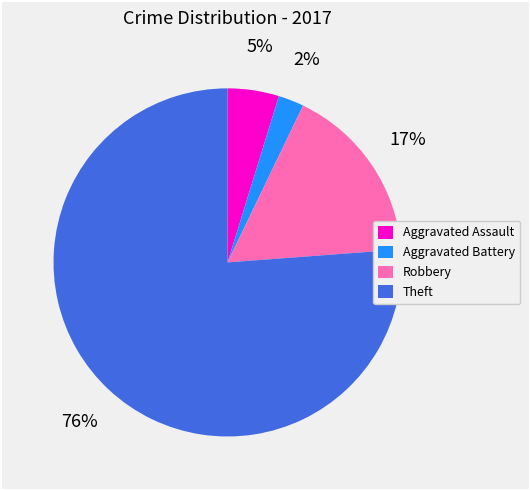

What percentage is the Robbery slice, to the nearest percent?

17%